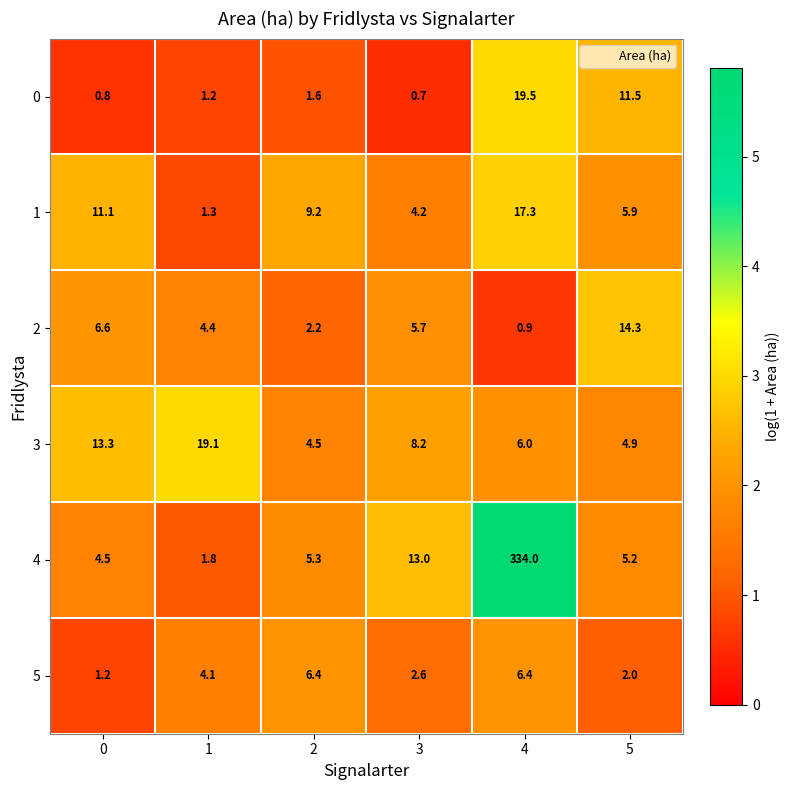

Which category has the highest value across all series?

4